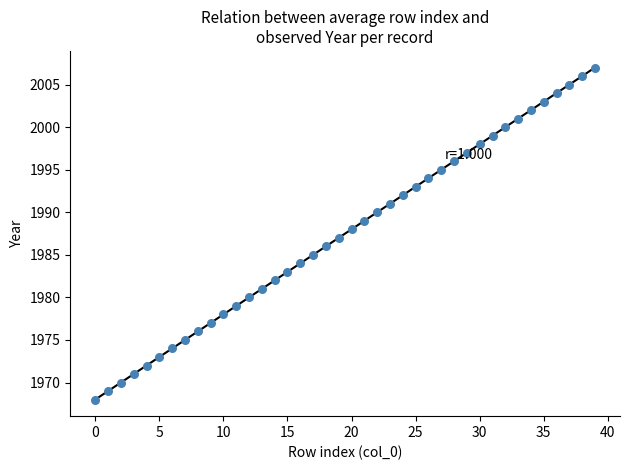

What is the range of Y values (max minus min)?

39